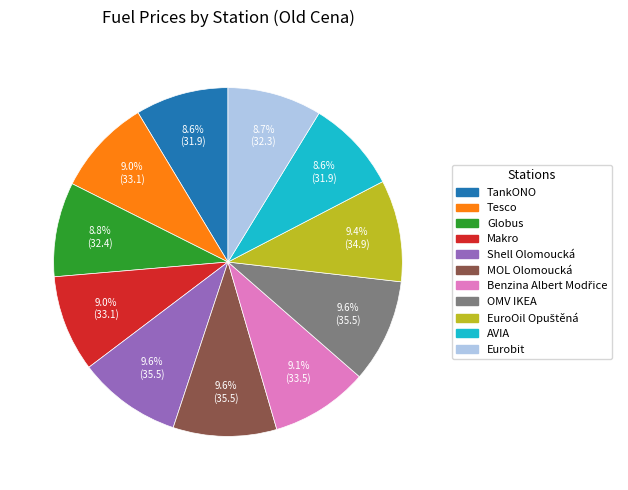

What is the ratio of the value at OMV IKEA to the value at TankONO?

1.1